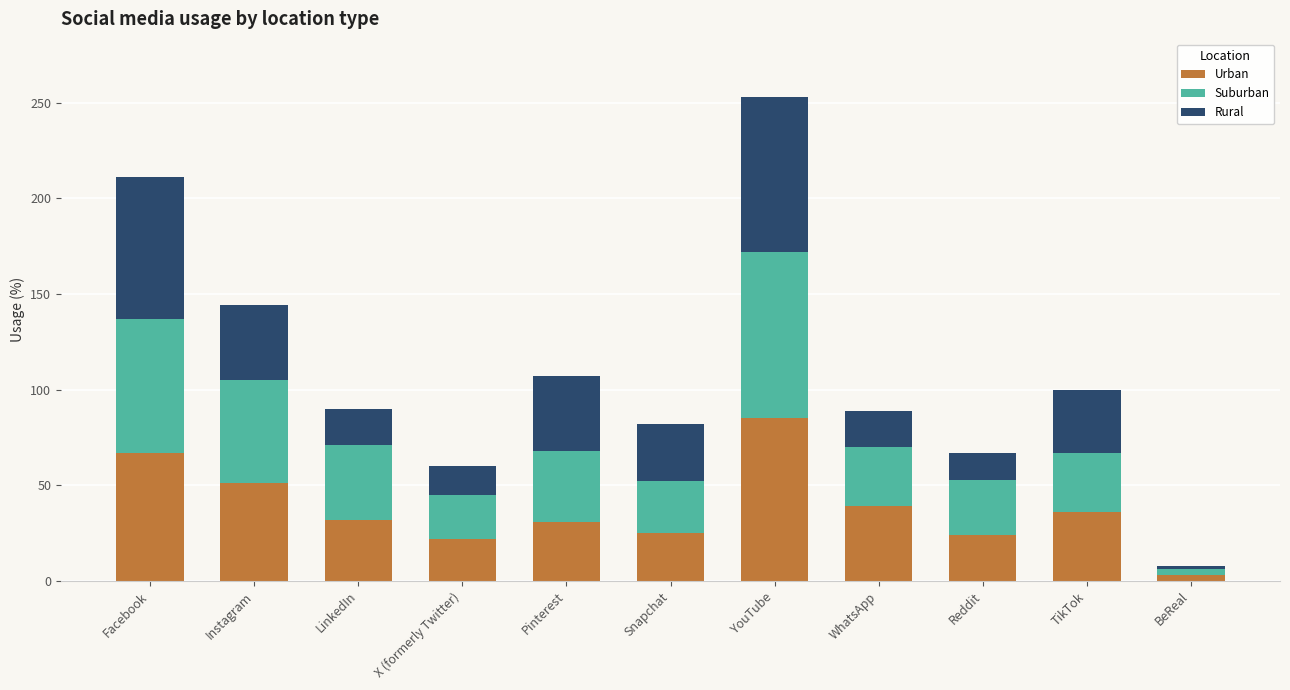

What is the total value across all series at LinkedIn?

90